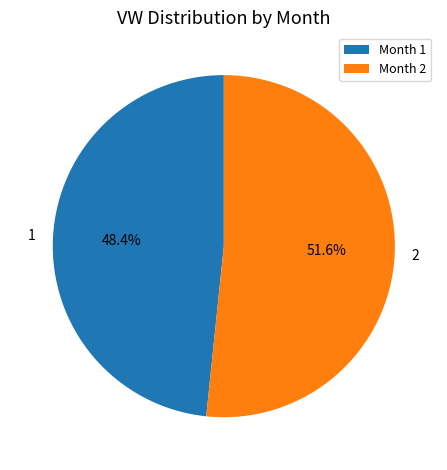

To the nearest percent, what is the average slice percentage?

50%